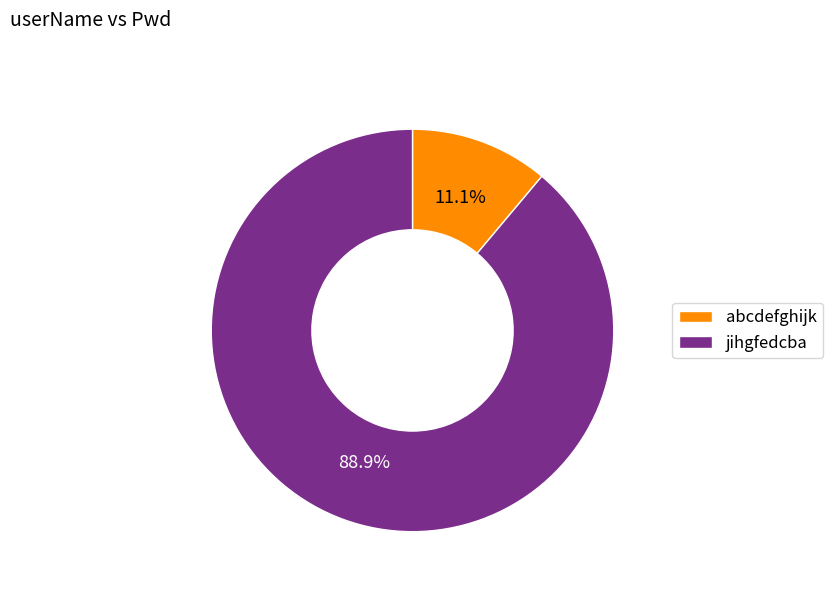

True or false: abcdefghijk accounts for 1% of the total.

False